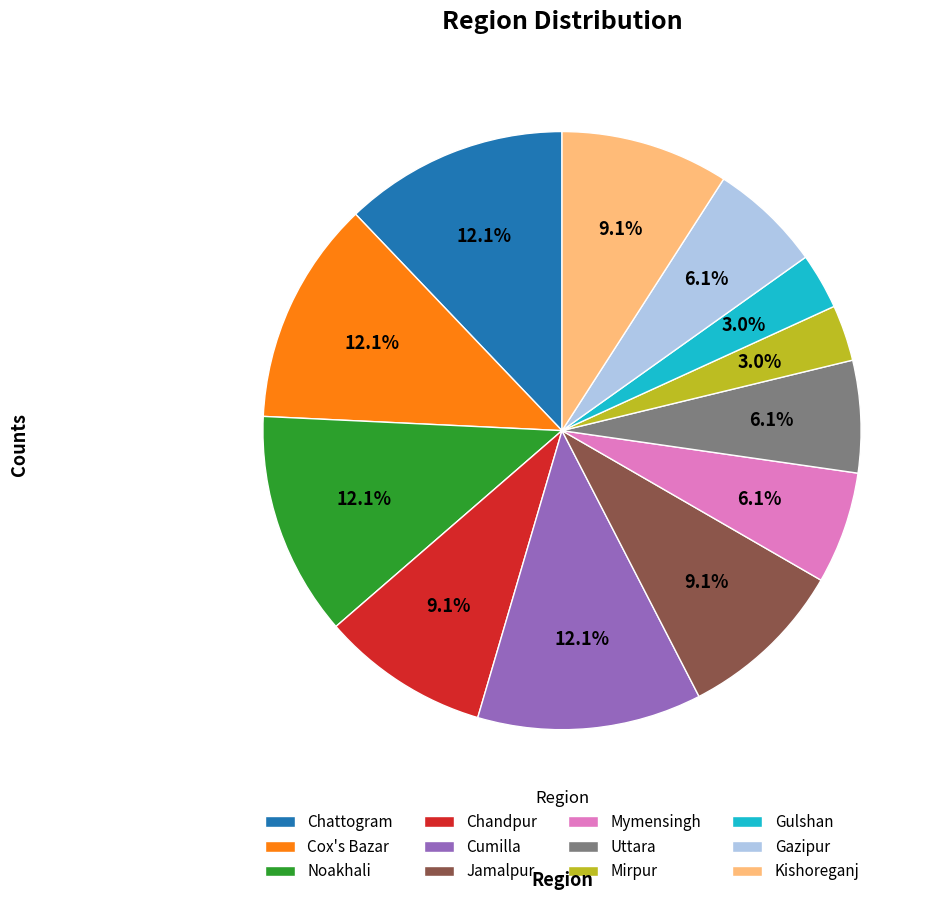

What percentage do Cox's Bazar and Noakhali together represent?

24.2%